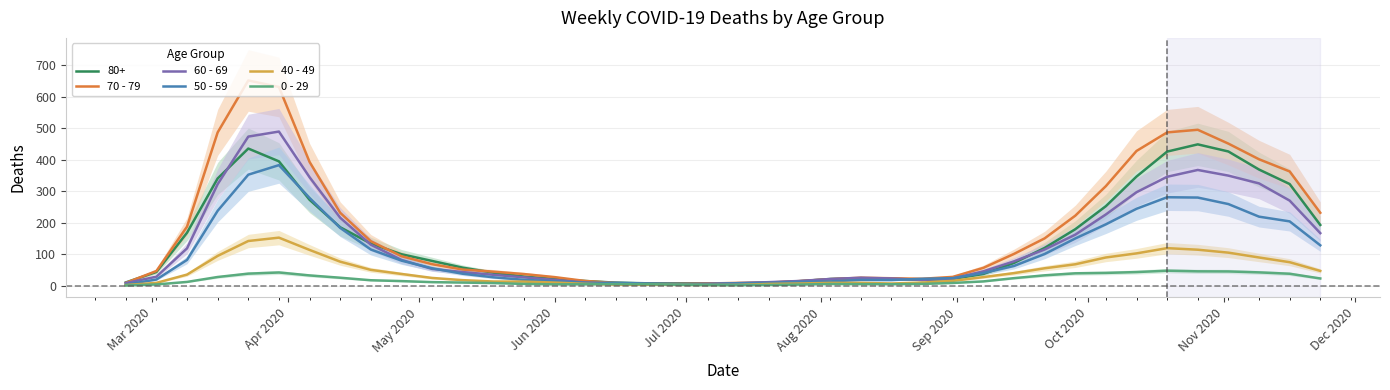

What is the maximum value for 50 - 59?

382.7